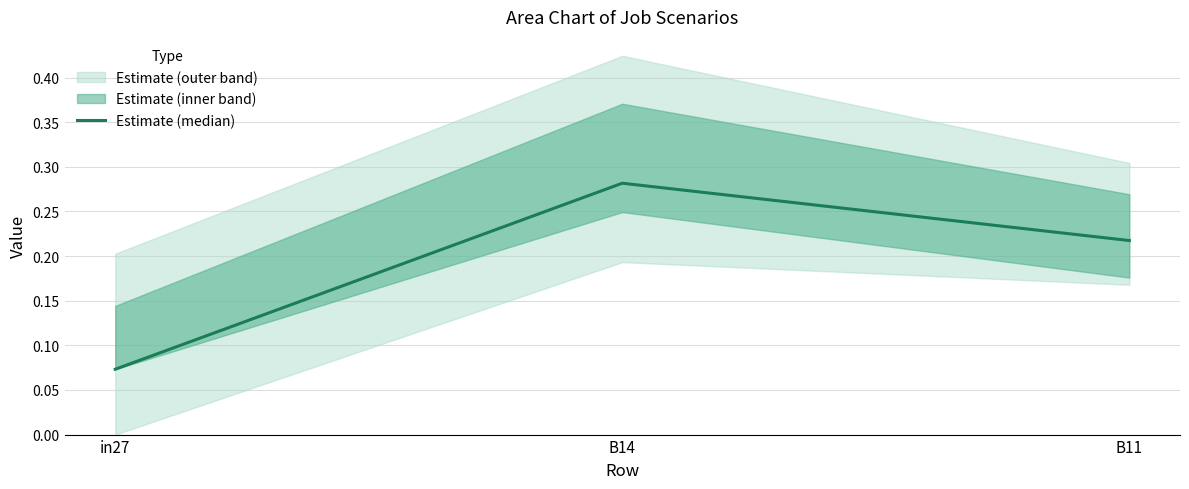

List the labels in order of value, smallest first.

in27, B11, B14